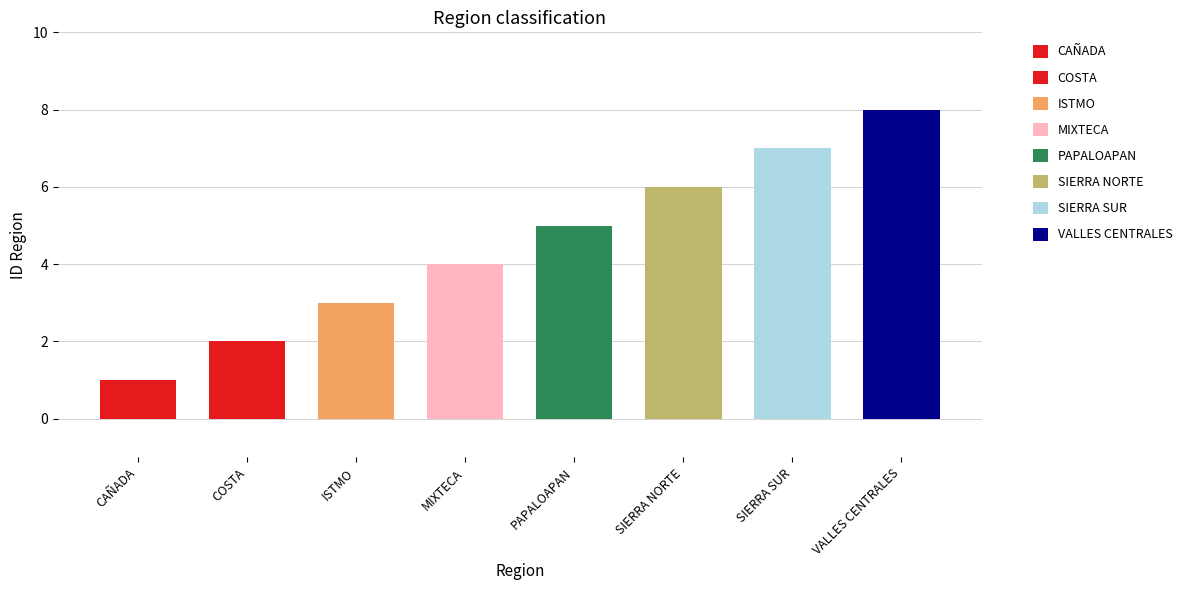

Is it true that the value at MIXTECA is 3?

False